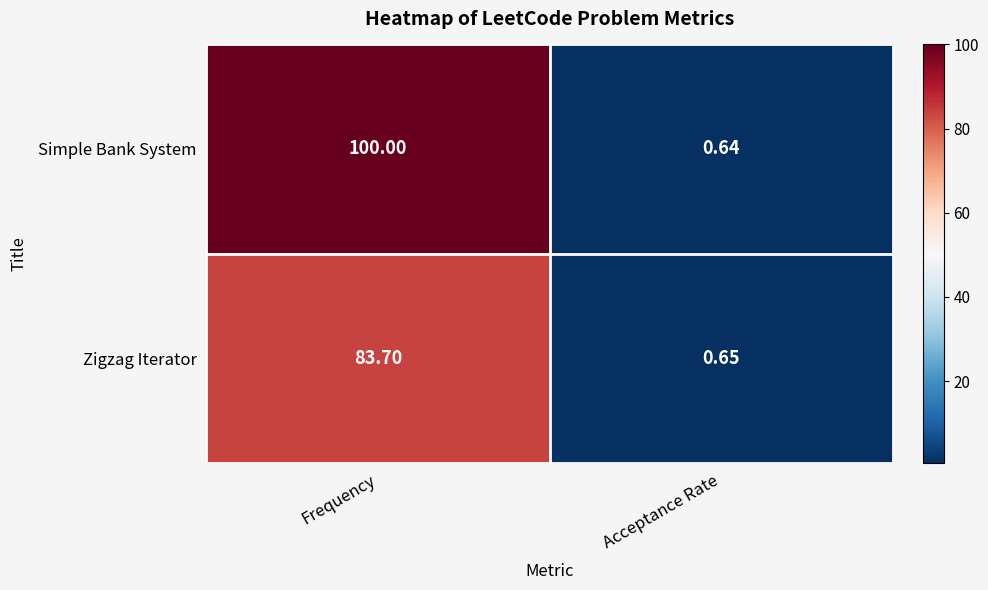

Which series has the largest range (max minus min)?

Simple Bank System